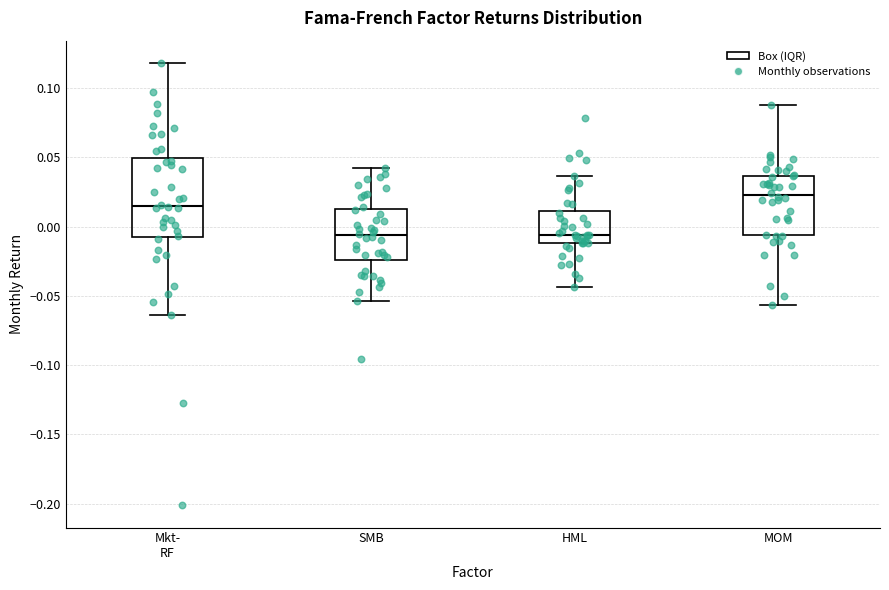

Comparing the boxes themselves (not the whiskers), which one is the tallest?

Mkt- RF